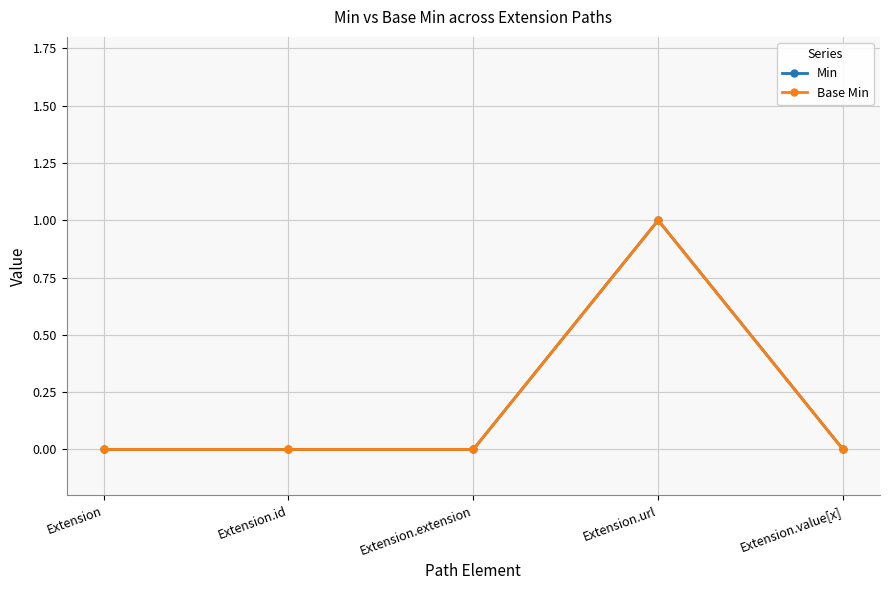

True or false: Min and Base Min cross at least once.

False